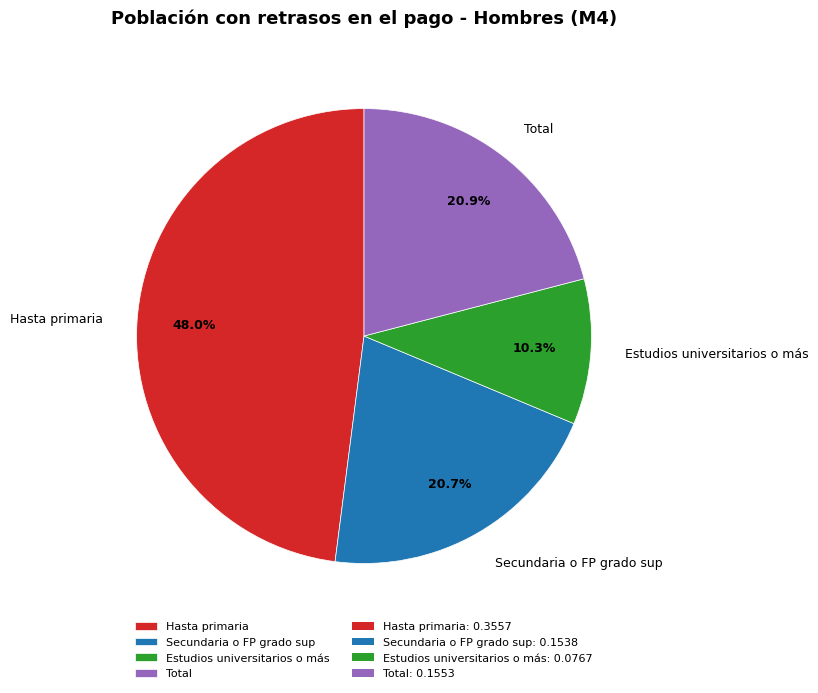

Is it true that Estudios universitarios o más is 21% of the pie?

False